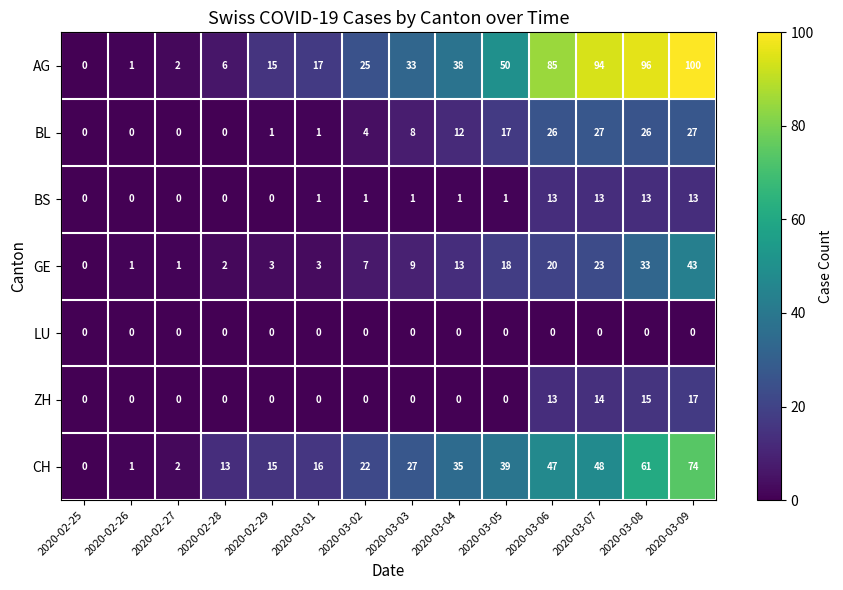

At which category is the sum across all series the highest?

2020-03-09